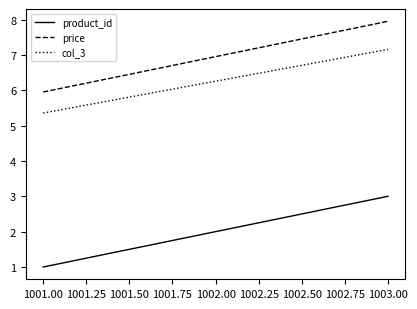

Is it true that price equals 3.9 at 1003.00?

False